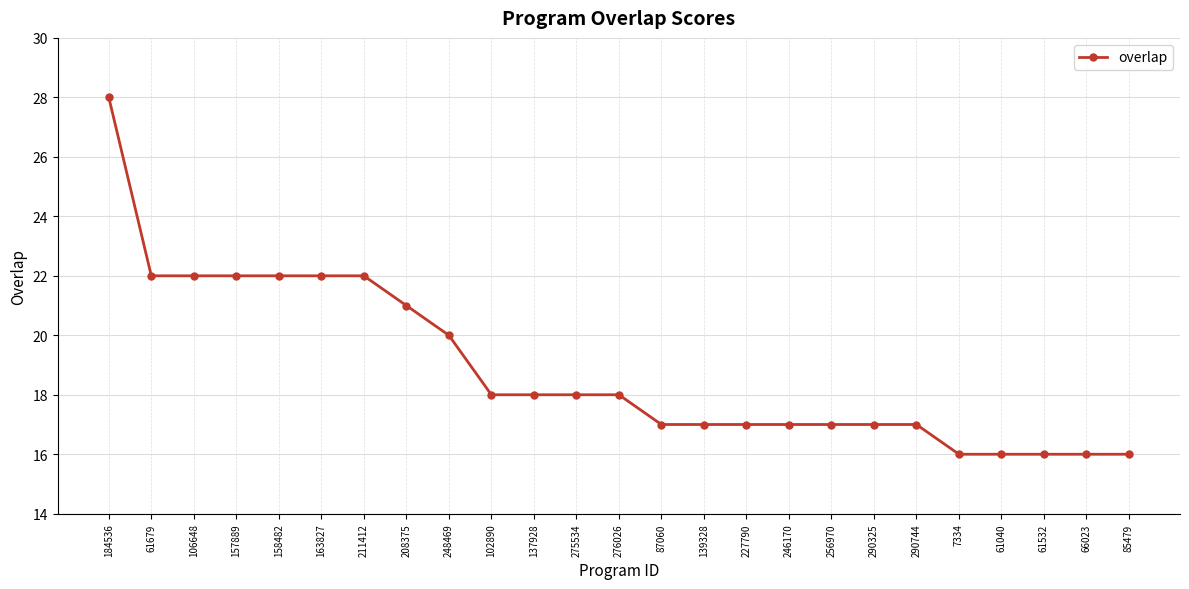

At which category does the chart reach its peak across all series?

184536